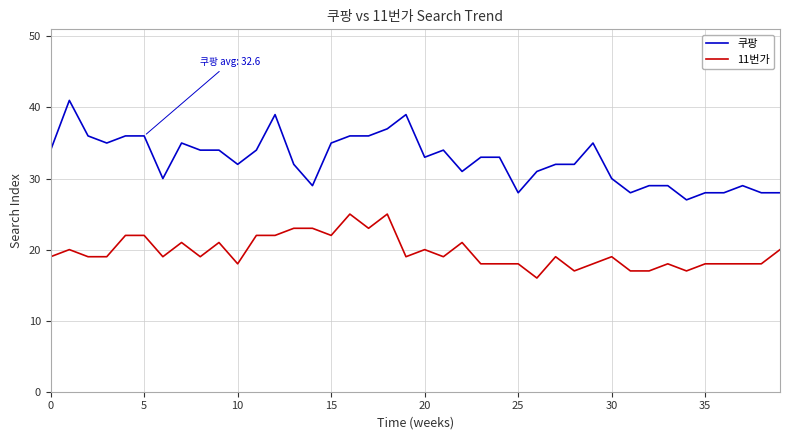

What is the sum of all 쿠팡 values?

1306